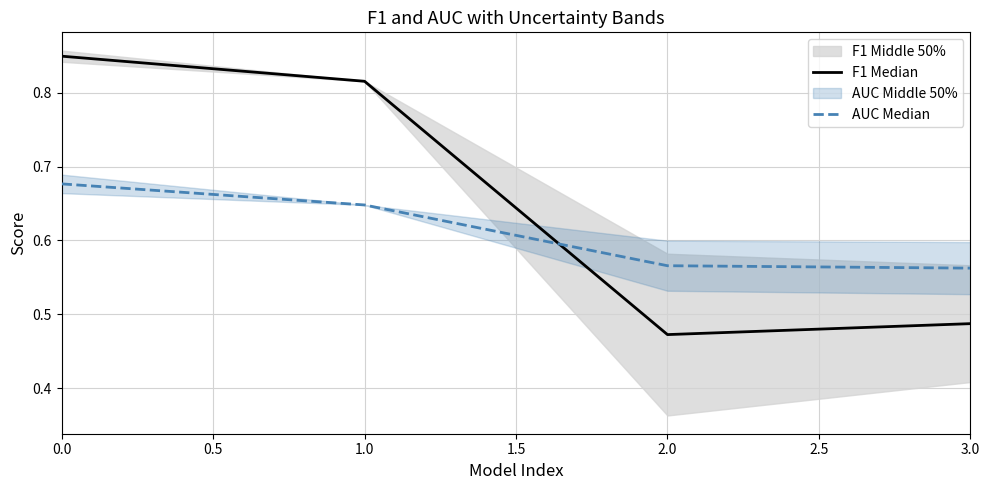

What is the value of the F1 Median point at the 3rd from the left?

0.5